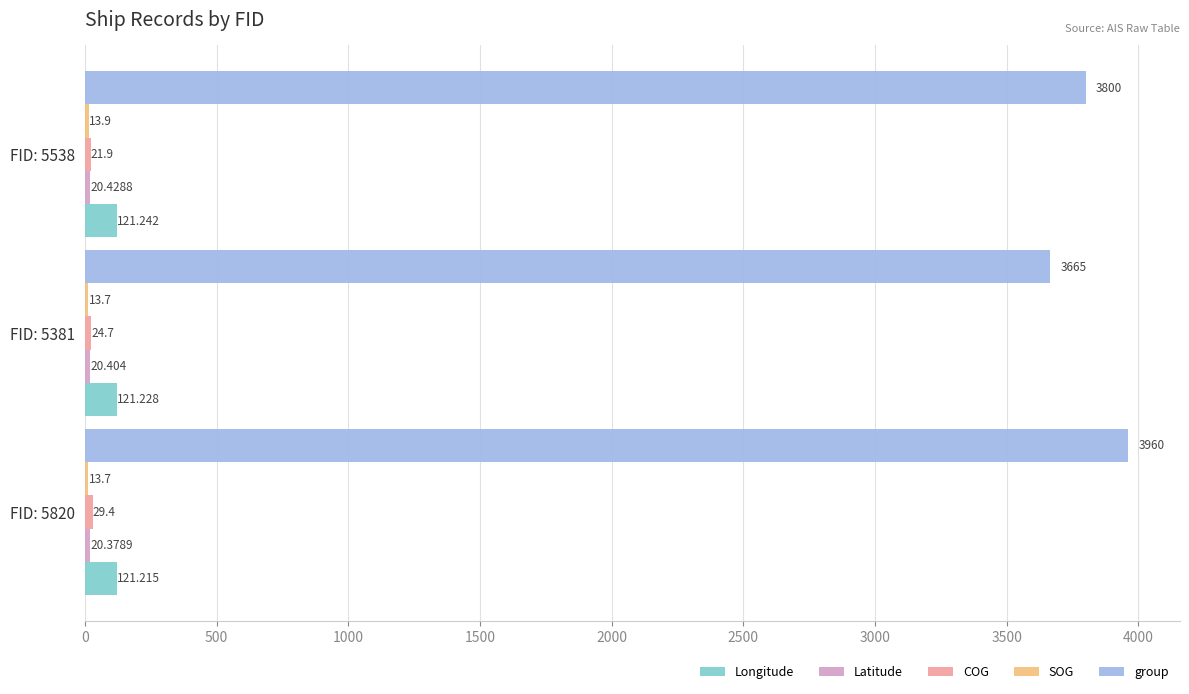

Between FID: 5820 and FID: 5538, which series saw the biggest shift?

group